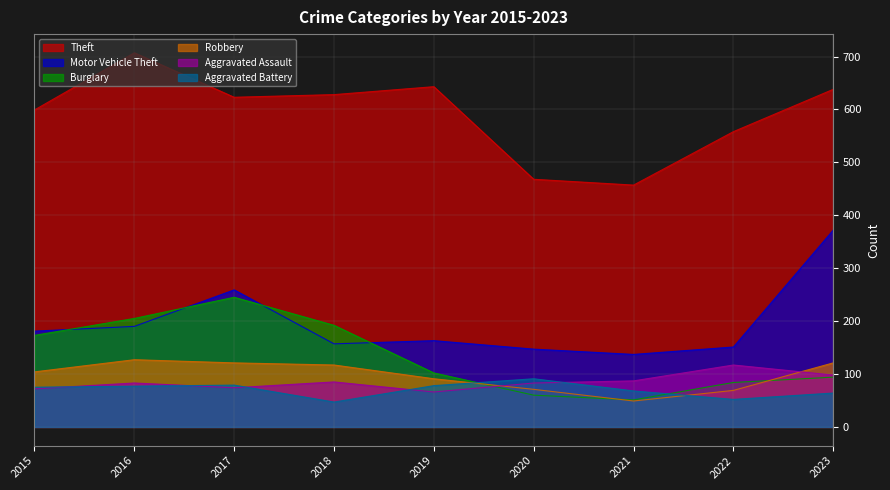

What is the difference between the second highest and second lowest values in the Aggravated Battery series?

27